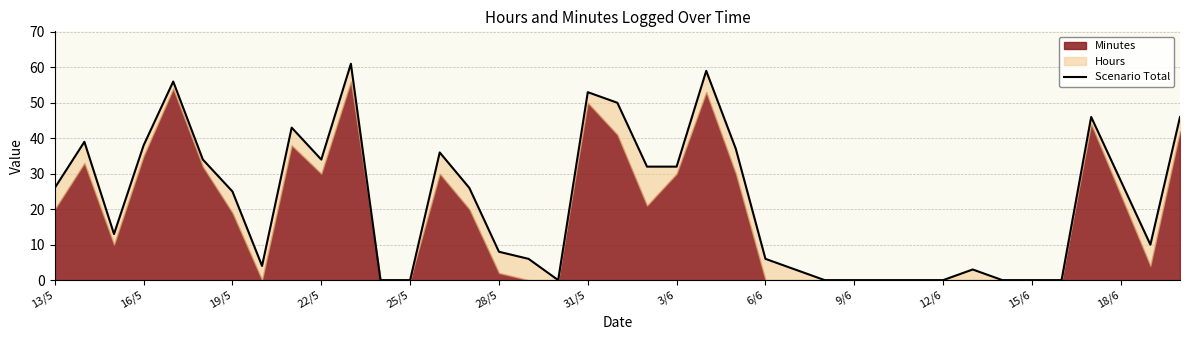

What is the change in value from 18 to 19?

-3